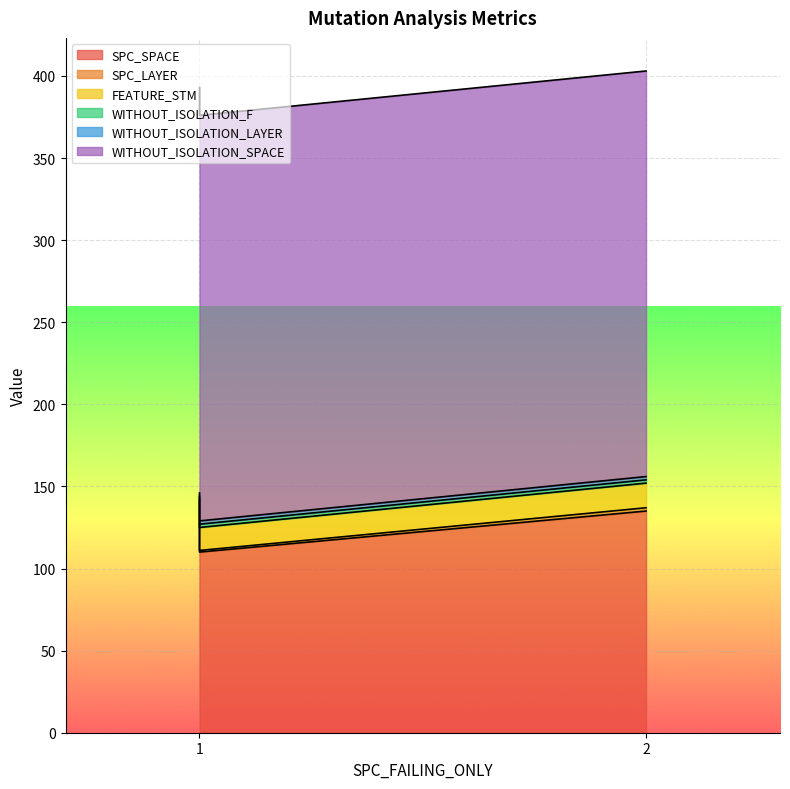

What is the minimum value shown in the chart?

1